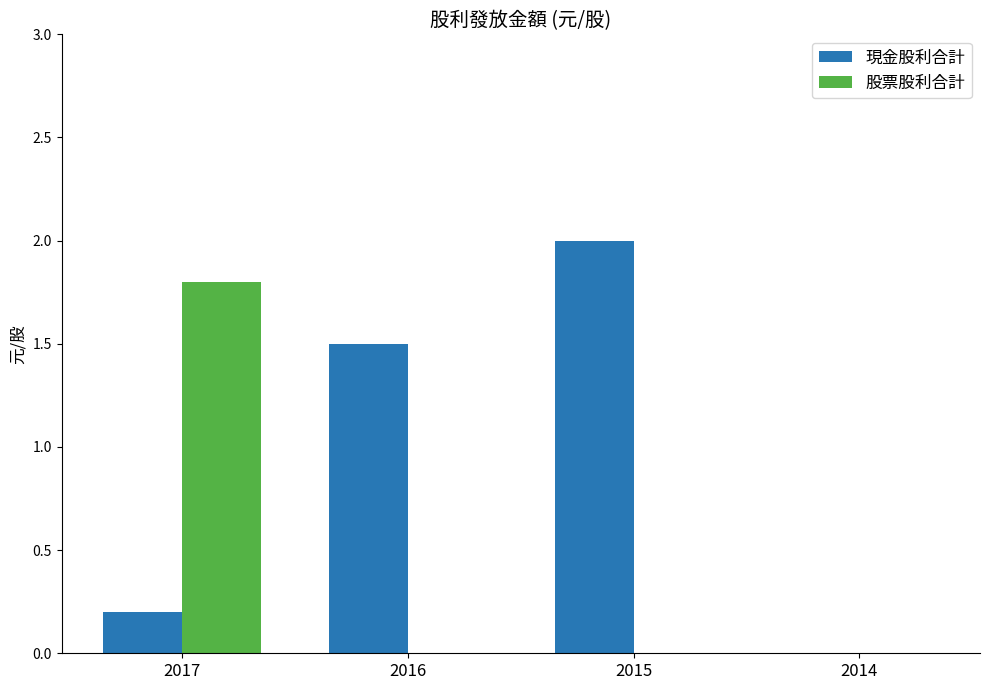

Is the value of 股票股利合計 at 2015 greater than the value of 現金股利合計 at 2017?

No